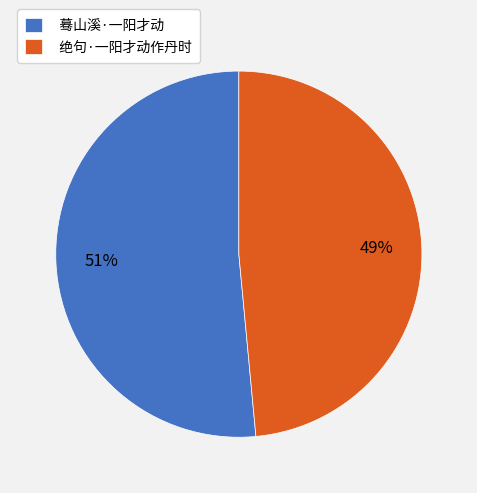

Which has a higher value, 蓦山溪·一阳才动 or 绝句·一阳才动作丹时?

蓦山溪·一阳才动